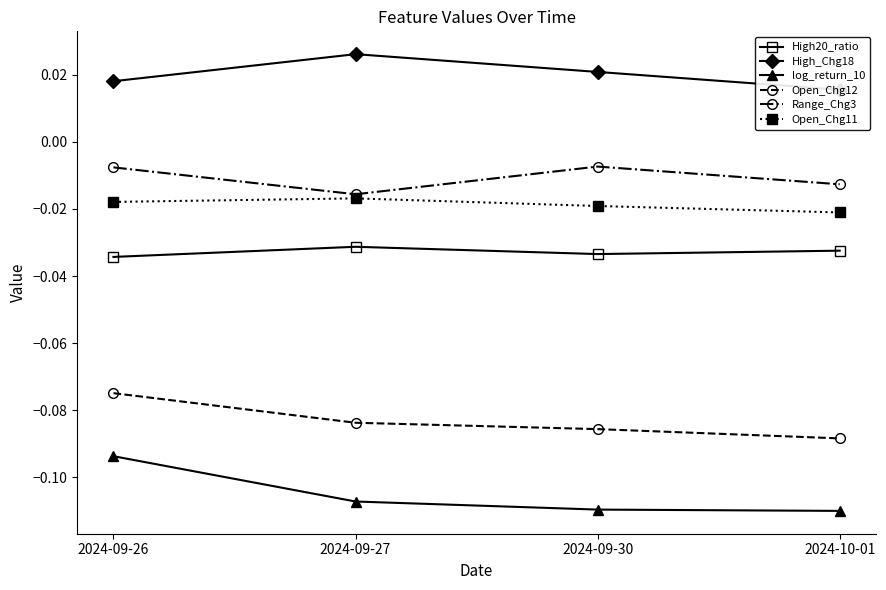

What is the average value of the Open_Chg12 series?

-0.1